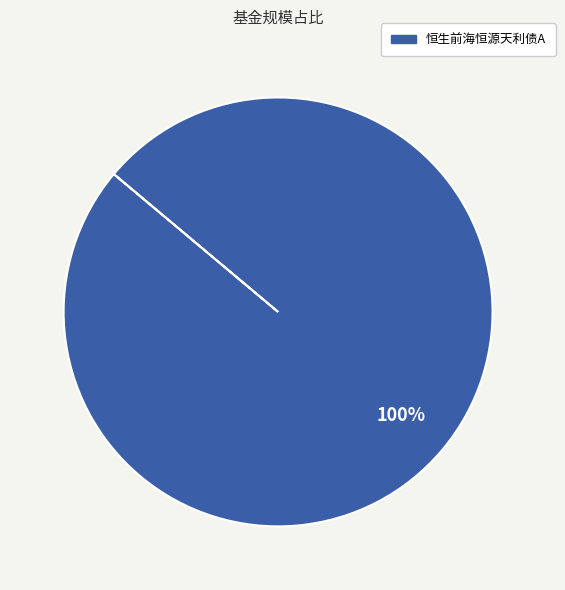

Is there a majority slice in this chart?

Yes